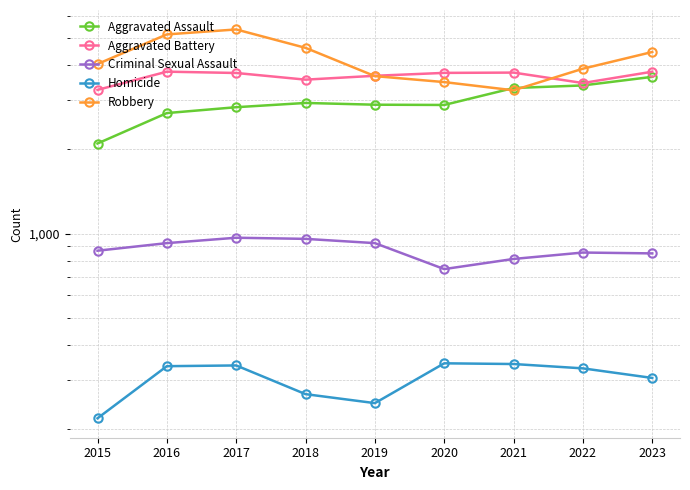

Which series has the widest spread of values?

Robbery